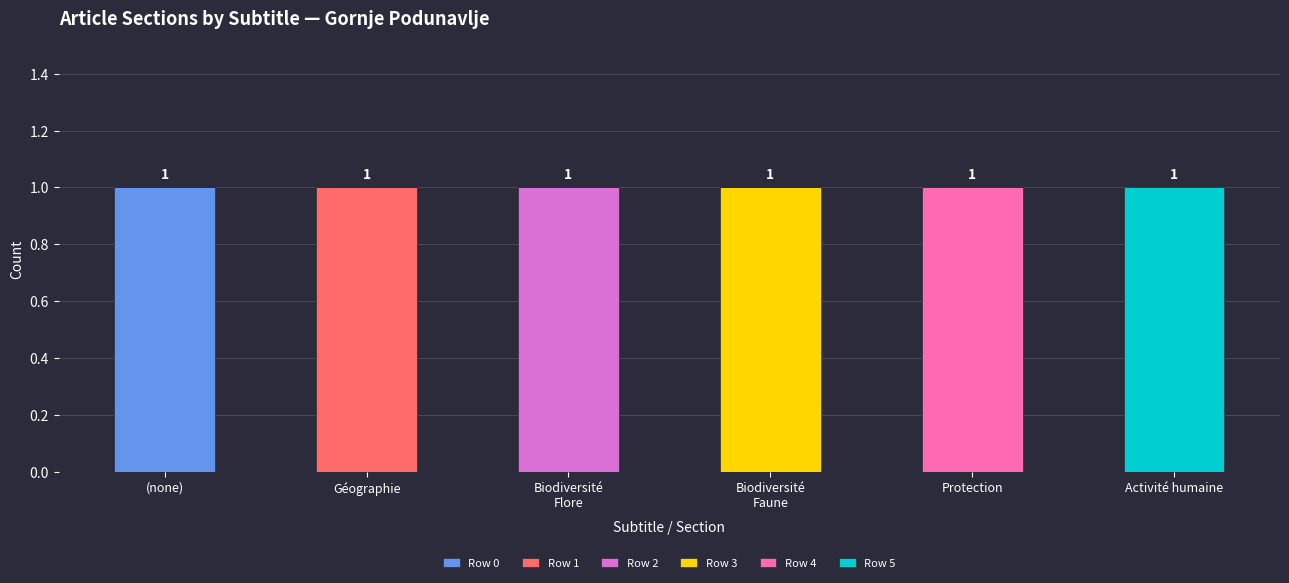

What is the total value across all series at Biodiversité
Flore?

1